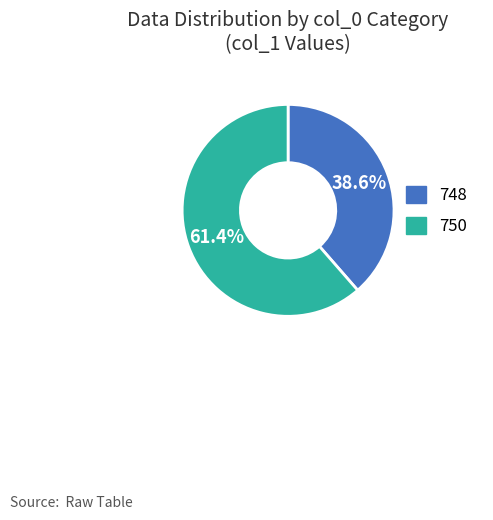

Does 750 account for over 50% of the chart?

Yes